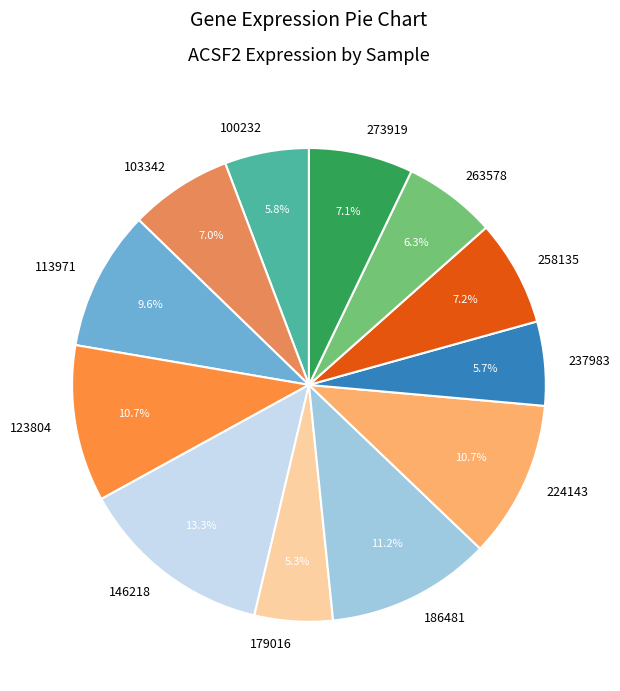

The 263578 slice represents 1% of the pie. True or false?

False